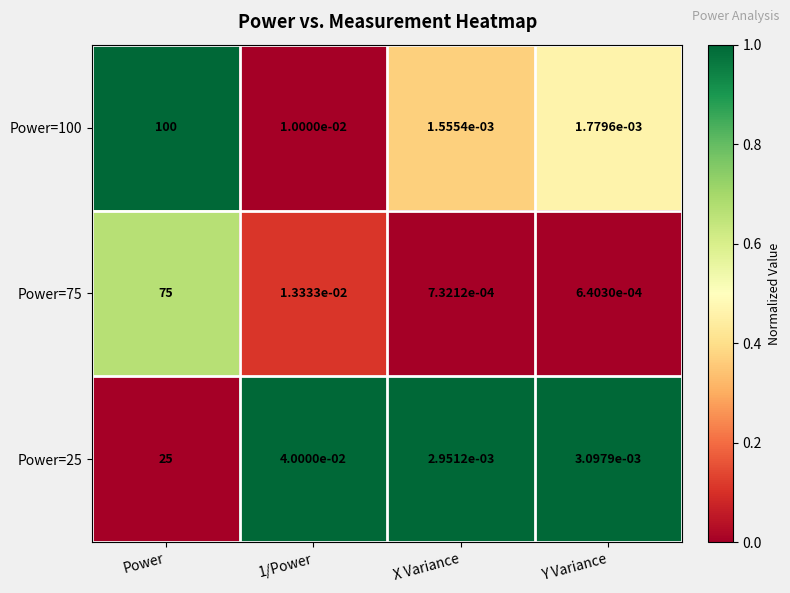

At which category is the sum across all series the highest?

Power